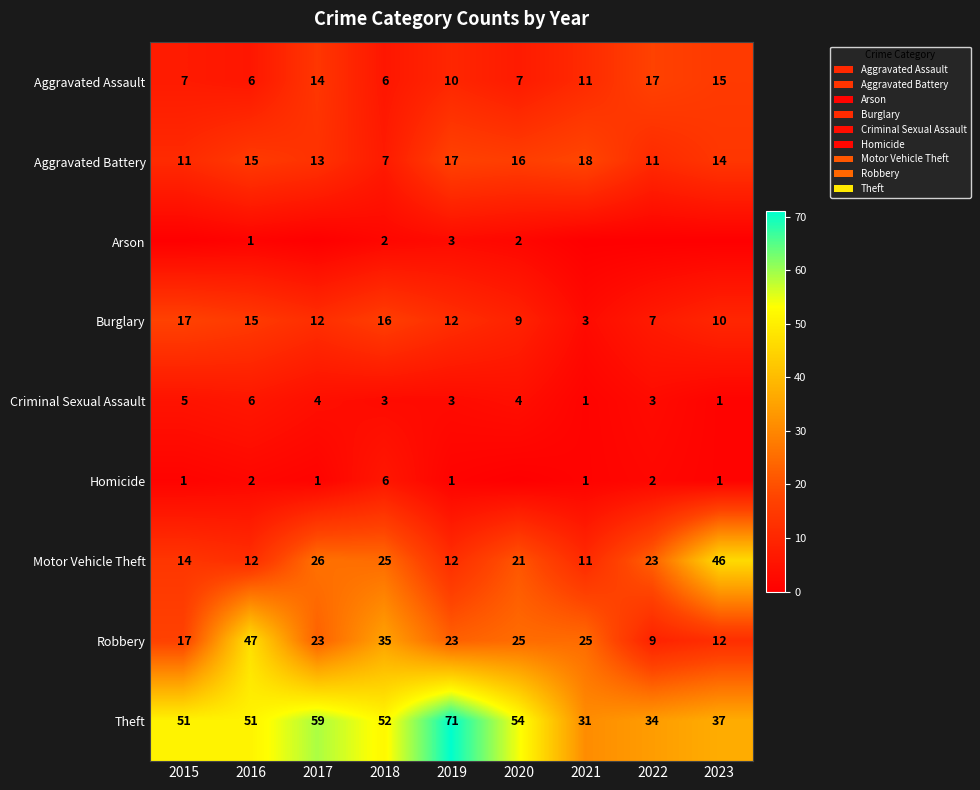

How many data points does each series have?

9